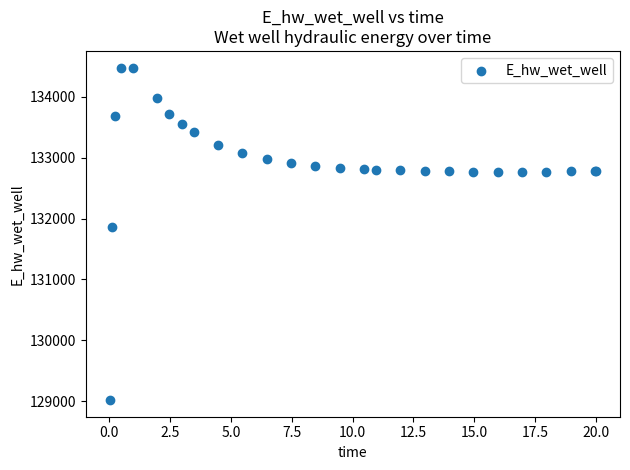

What Y value in the scatter plot is closest to 131748?

131867.0